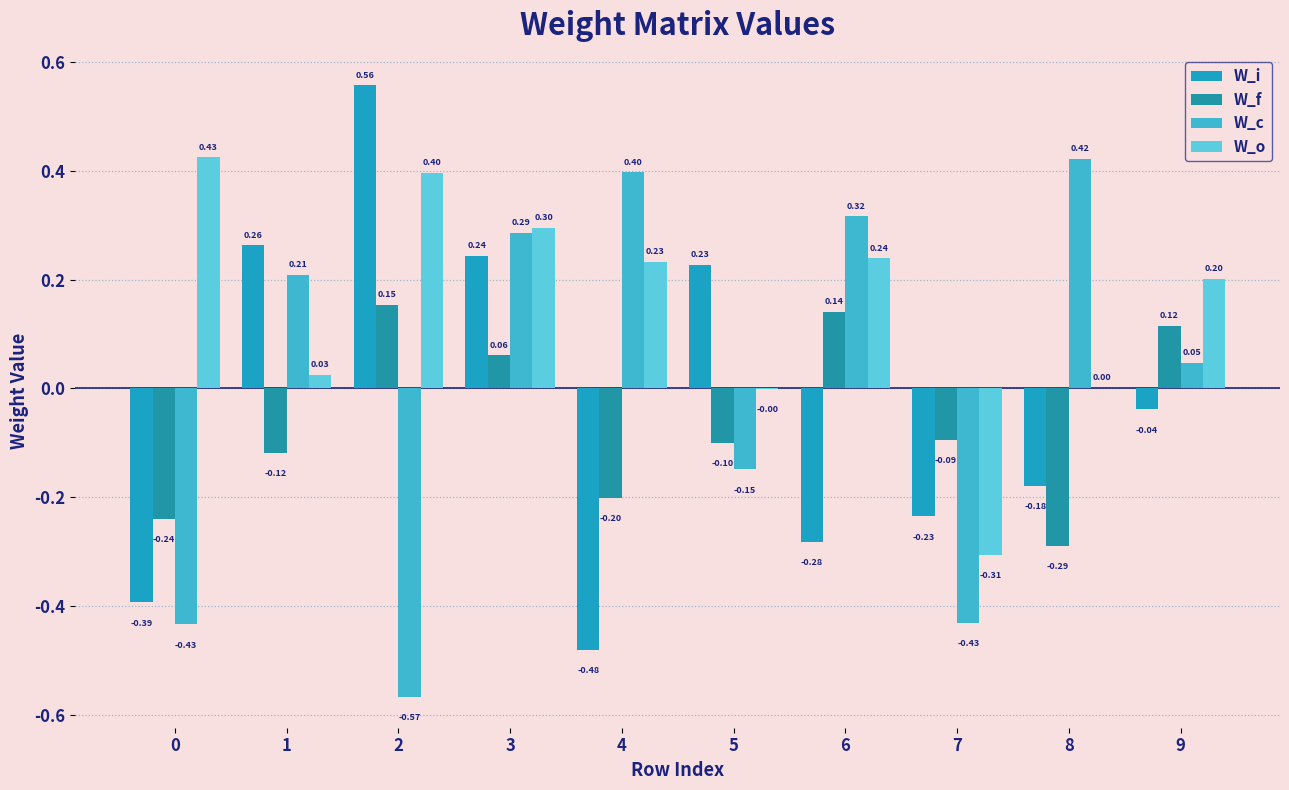

What is the spread (max minus min) of values at 2?

1.1